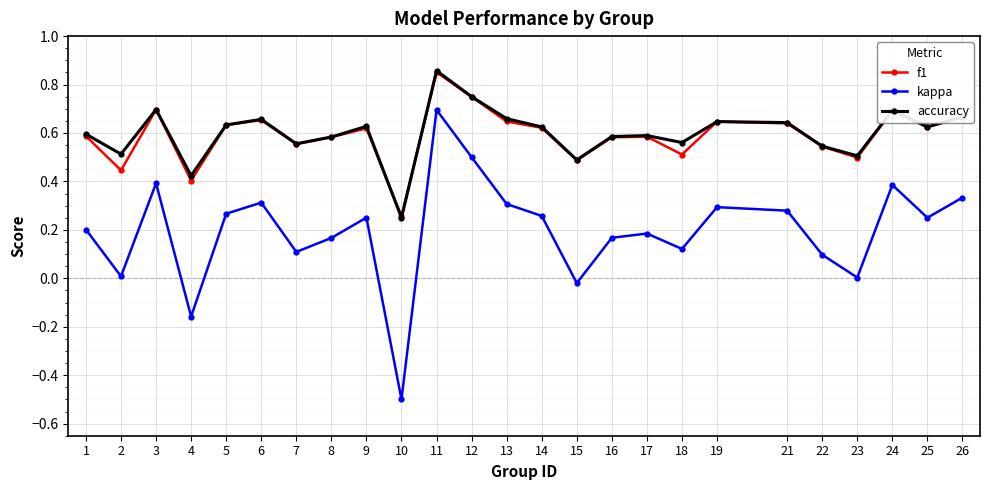

True or false: f1 has more than 0 points higher than both neighbors.

True